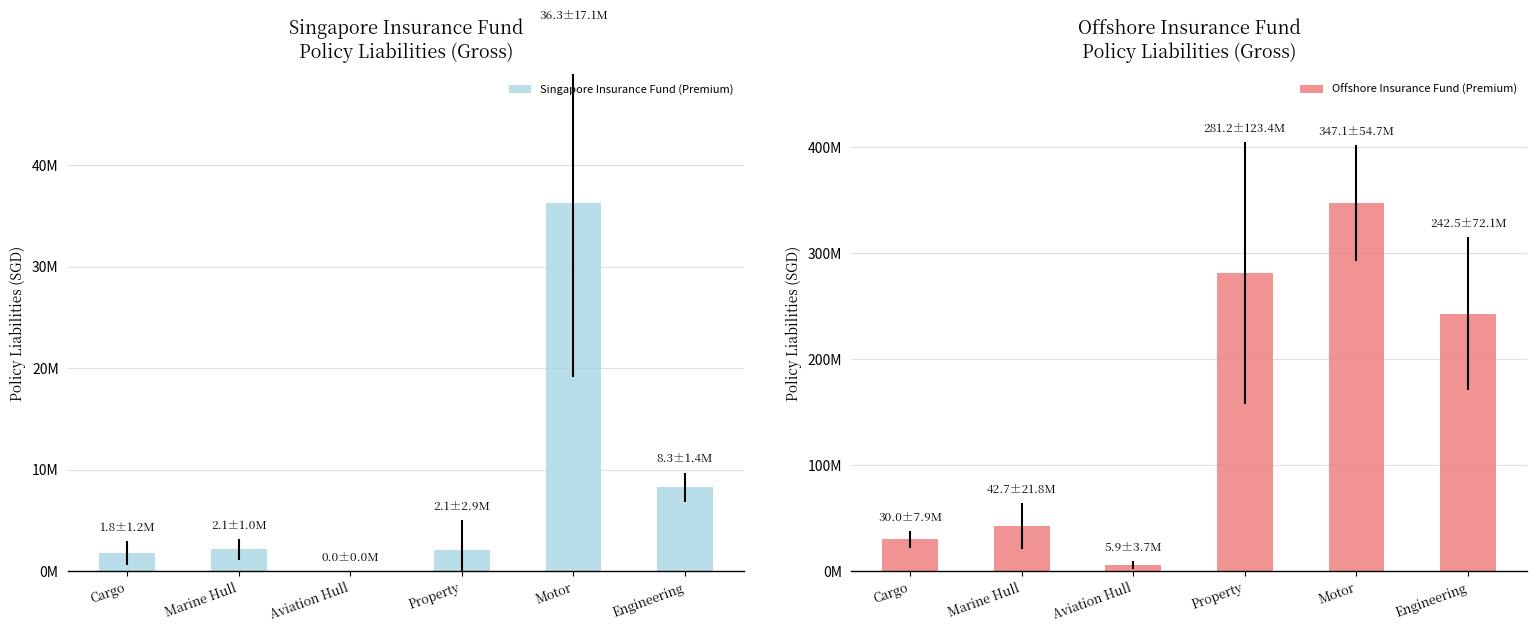

How many bars are there in each group?

2